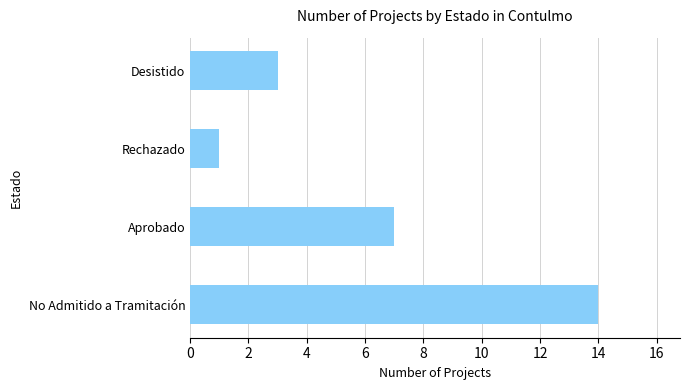

List the labels in order of value, smallest first.

Rechazado, Desistido, Aprobado, No Admitido a Tramitación